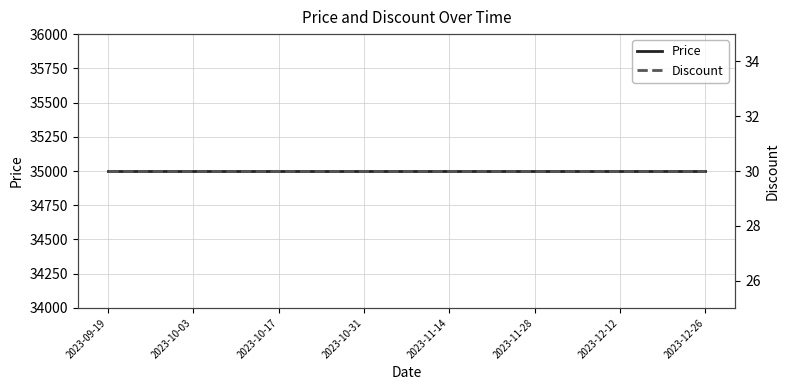

Reading left to right, what are all the values shown in this chart?

Price: 35000	35000	35000	35000	35000	35000	35000	35000	35000	35000	35000	35000	35000	35000	35000
Discount: 30	30	30	30	30	30	30	30	30	30	30	30	30	30	30